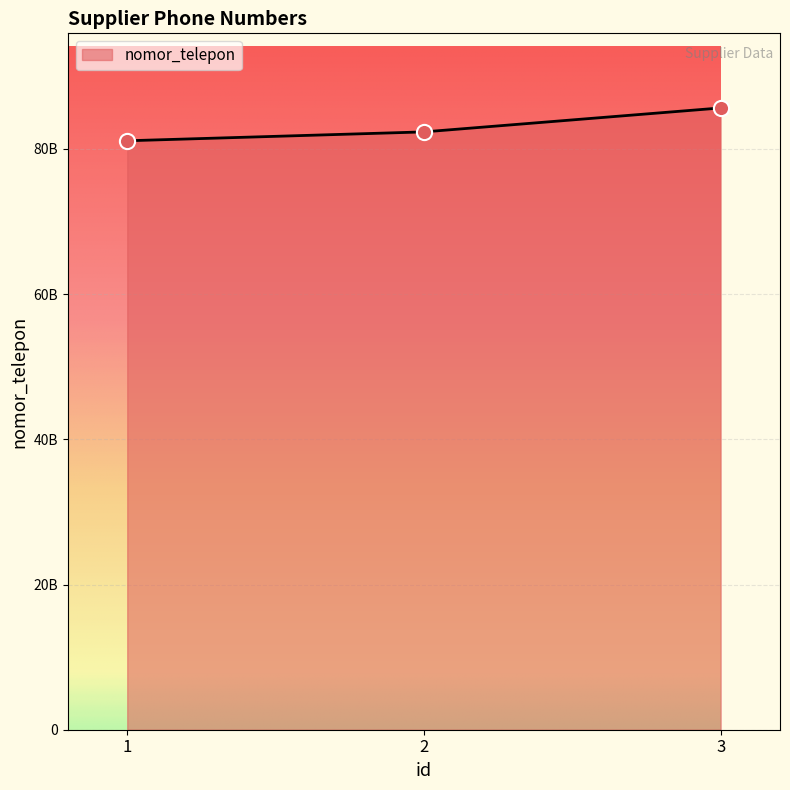

Does the chart have visible grid lines?

Yes